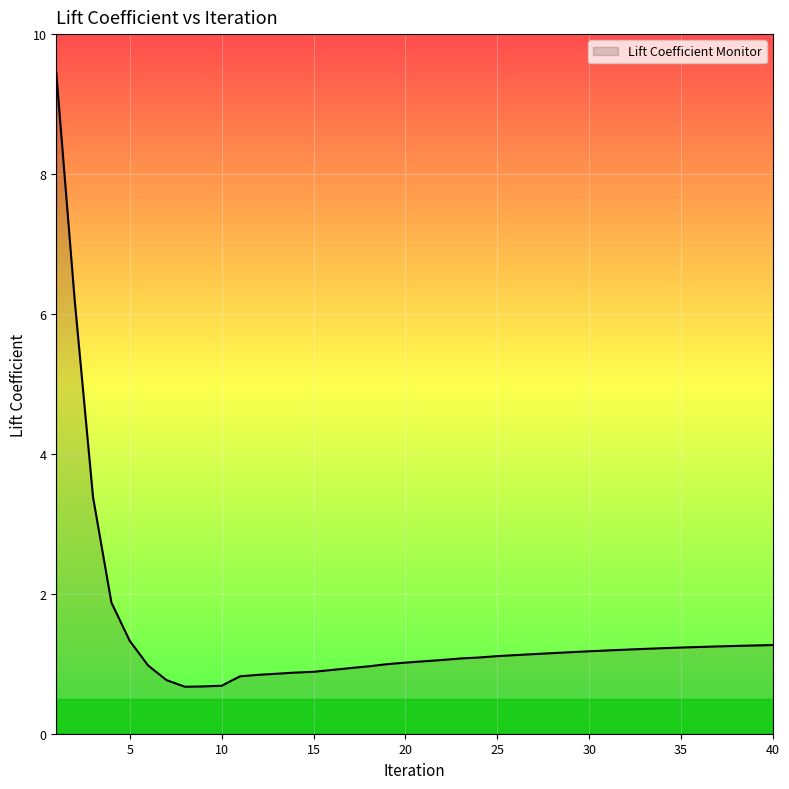

What is the minimum value shown in the chart?

0.7